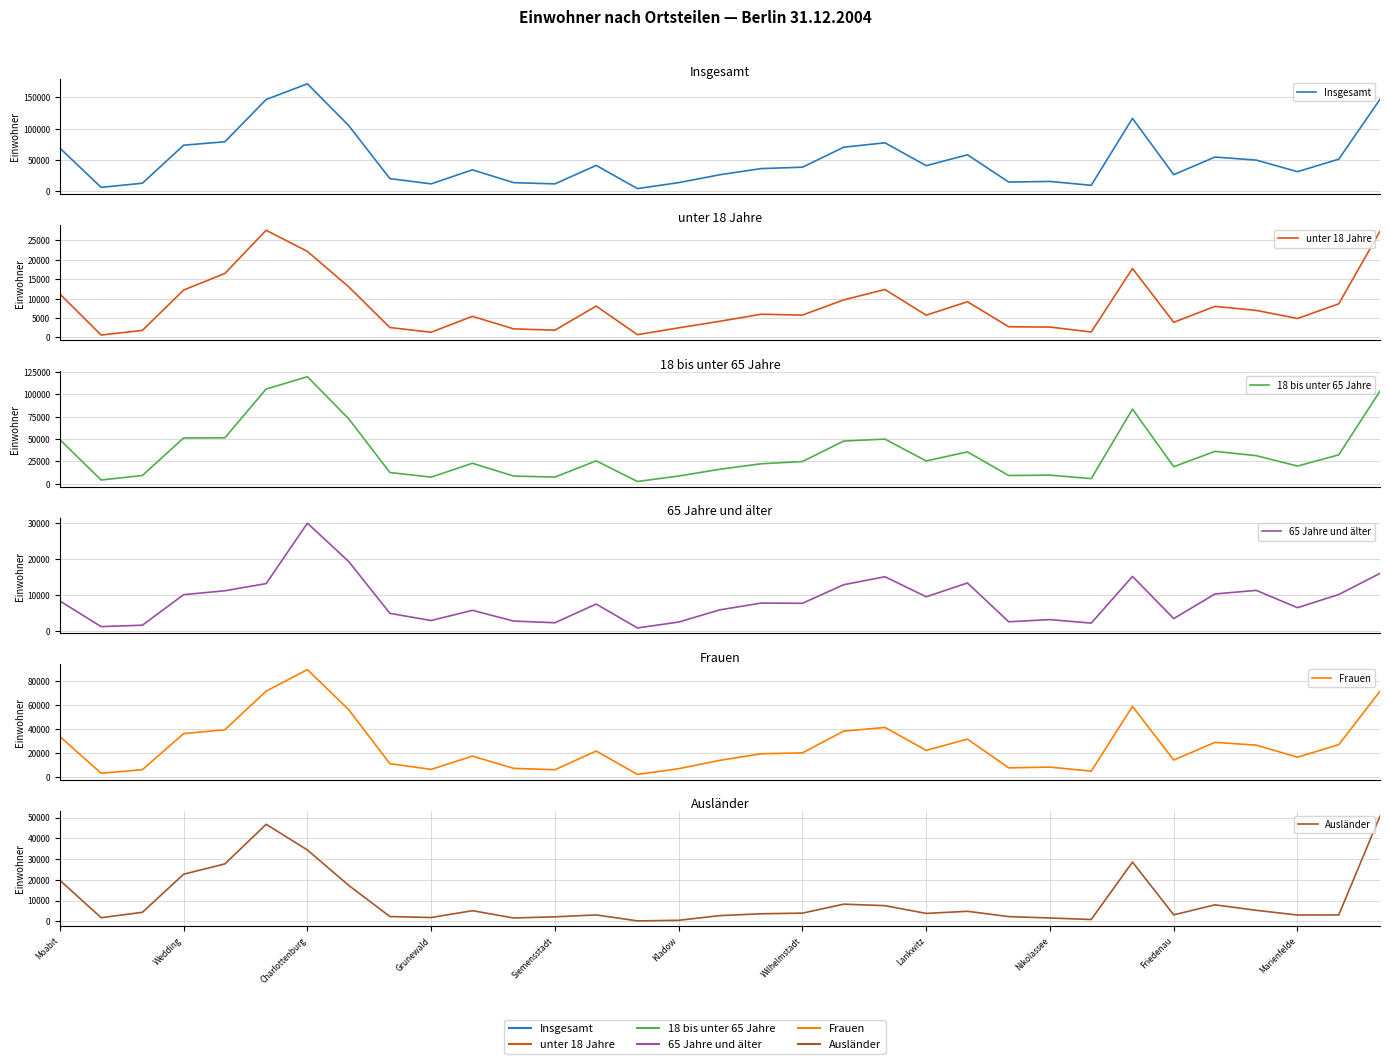

Where does the Frauen series first go above 20008?

Moabit